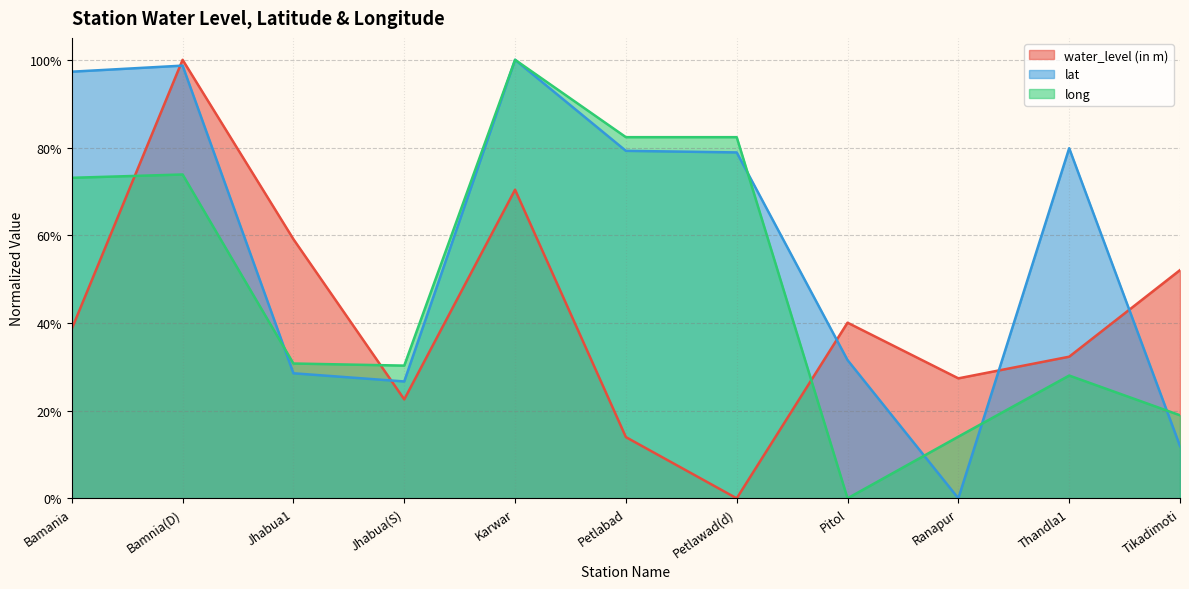

What is the value of the long point at the 4th from the left?

0.3